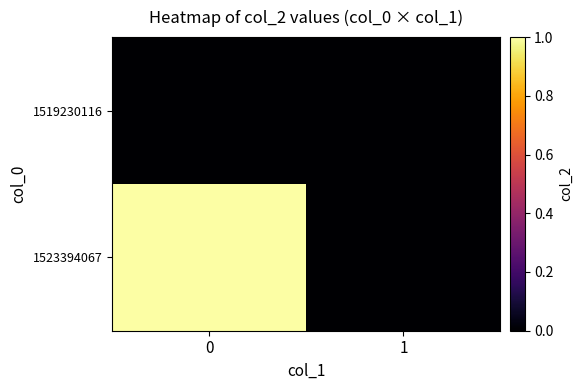

Reading left to right, what are all the values shown in this chart?

1519230116: 0=0	1=0
1523394067: 0=1	1=0